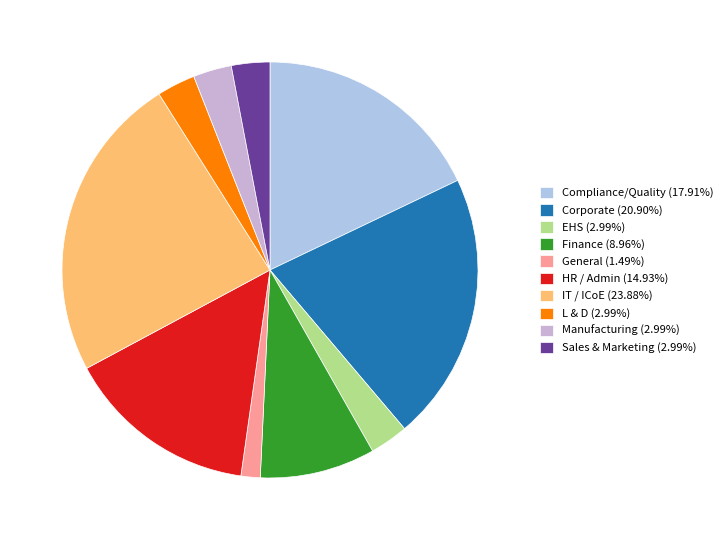

Combined, what portion of the pie is Finance and Manufacturing?

11.9%